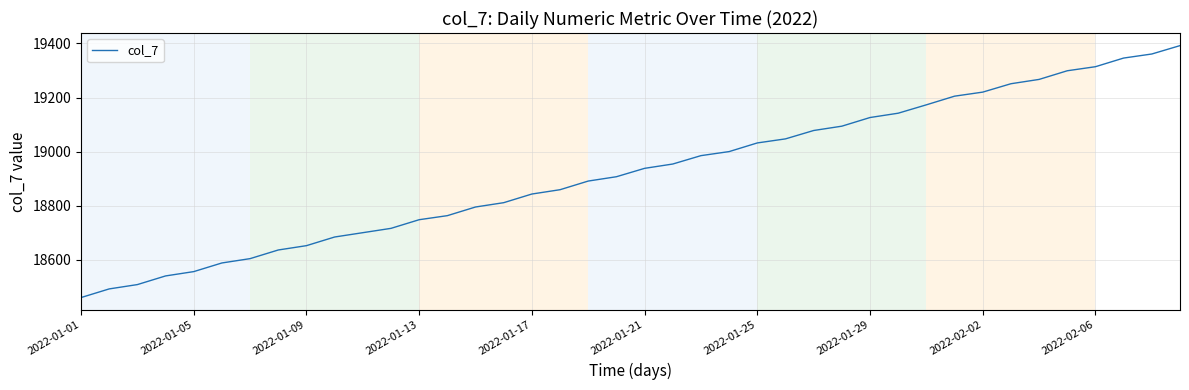

What is the difference between the maximum and minimum values?

932